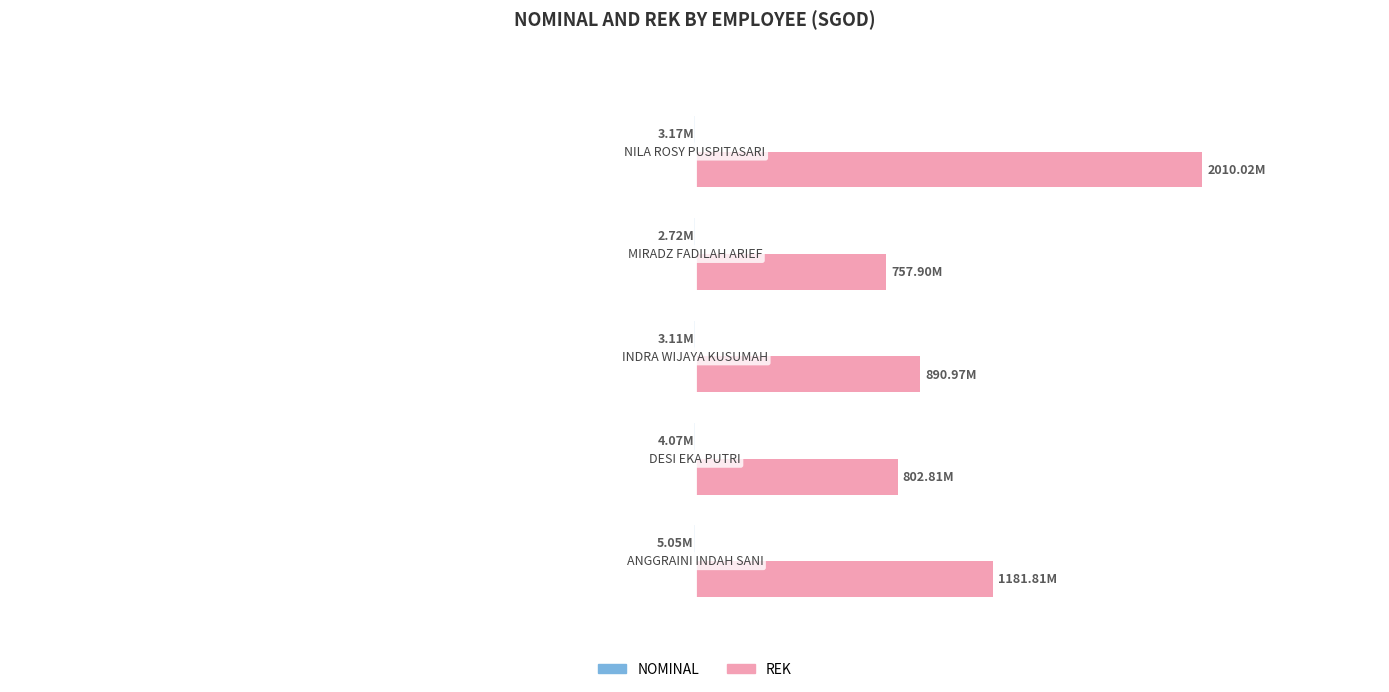

The value of REK at 0.4 is 890974488. True or false?

True